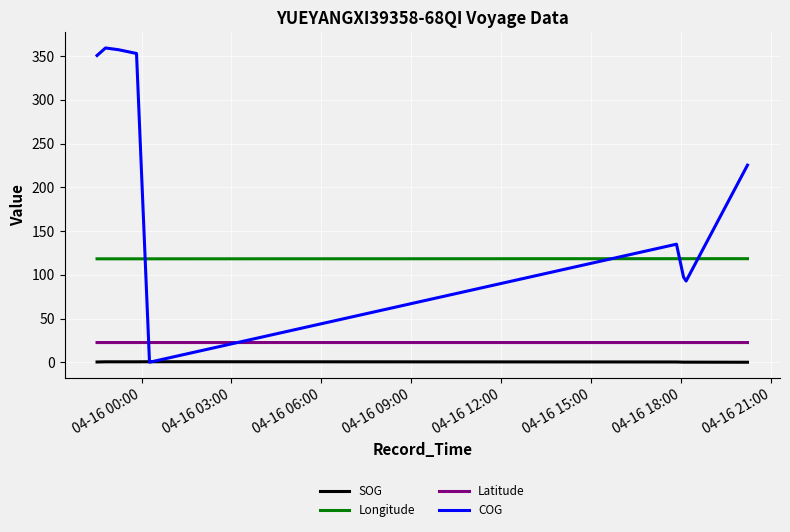

What is the greatest value displayed?

359.4